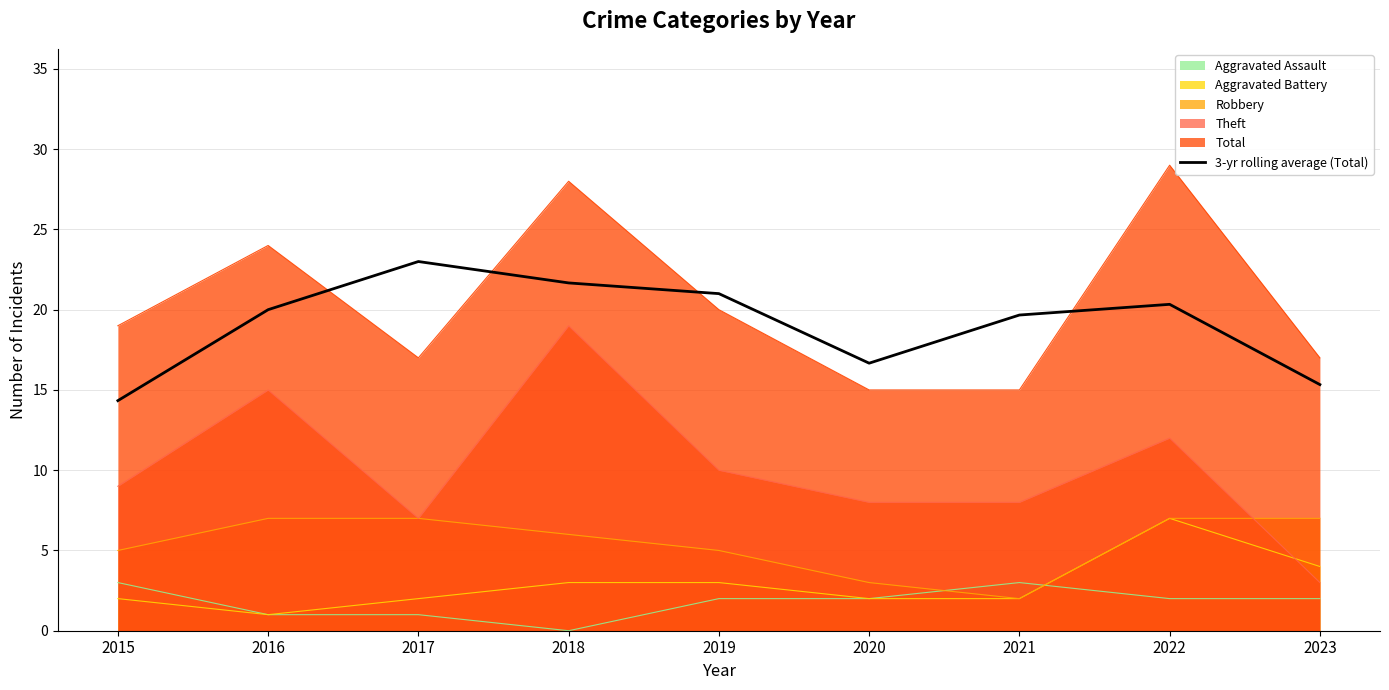

How many data points does each series have?

9